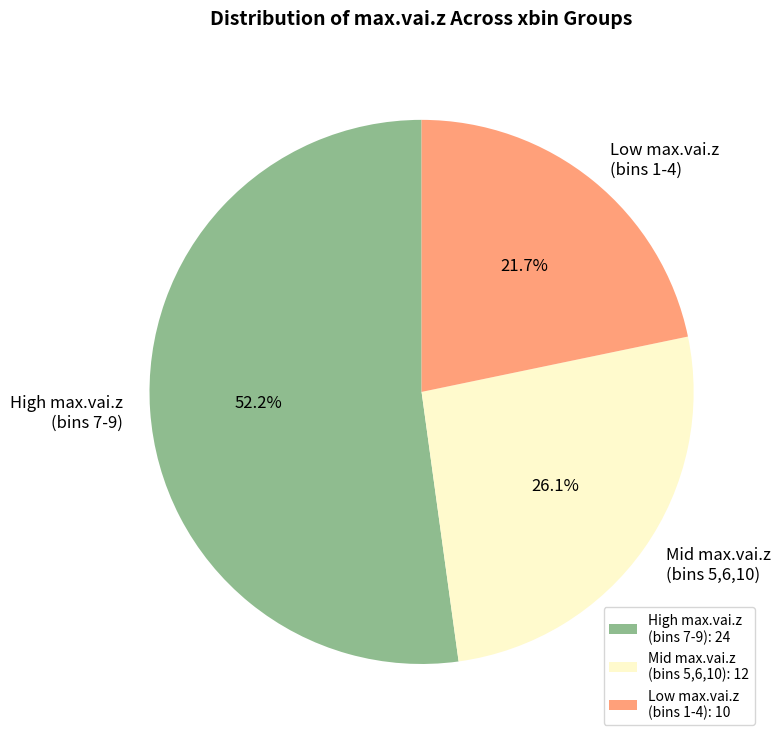

Which has a higher value, Mid max.vai.z (bins 5,6,10) or High max.vai.z (bins 7-9)?

High max.vai.z (bins 7-9)